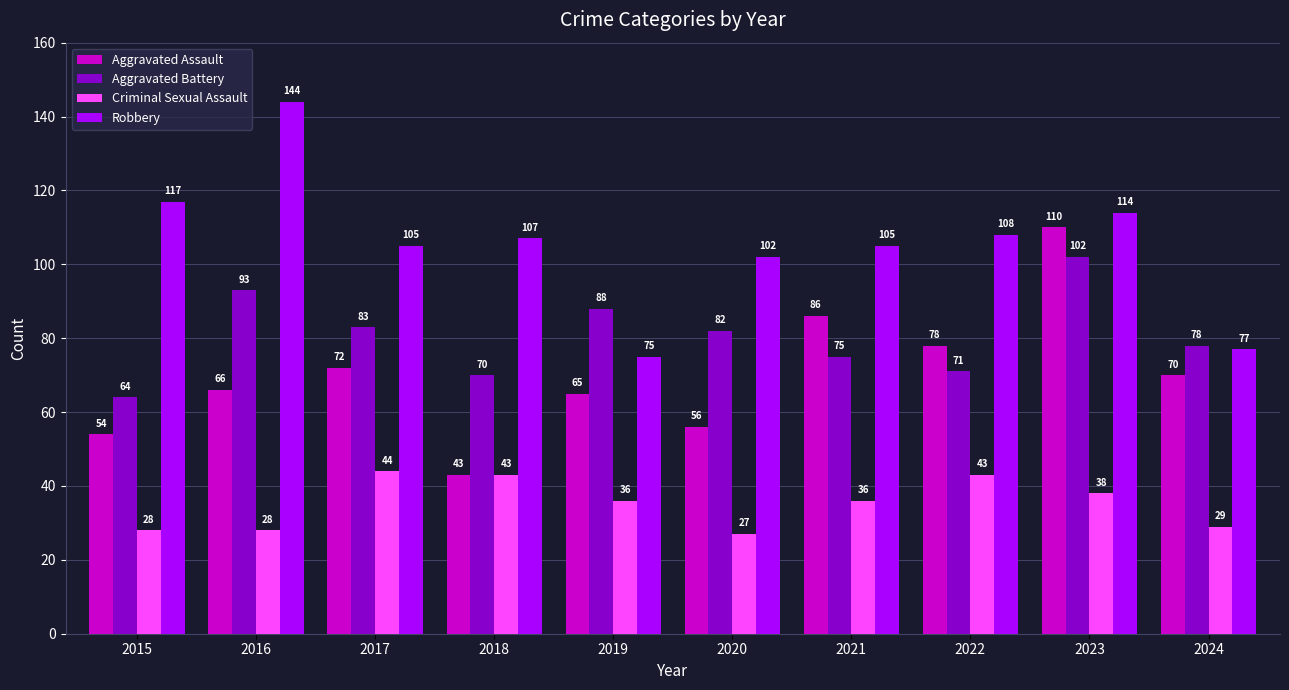

Rank the series by their average value, from lowest to highest.

Criminal Sexual Assault, Aggravated Assault, Aggravated Battery, Robbery